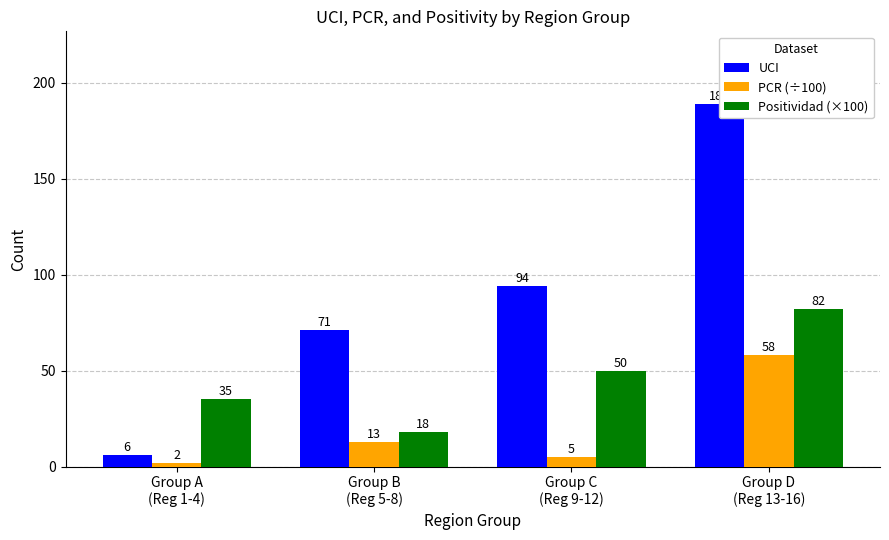

What is the minimum value for UCI?

6